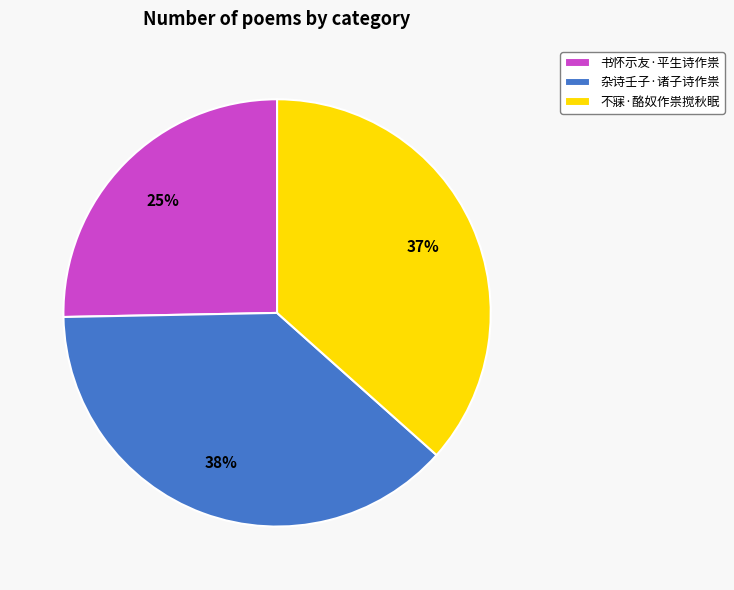

Is 书怀示友·平生诗作祟 the majority of the pie?

No